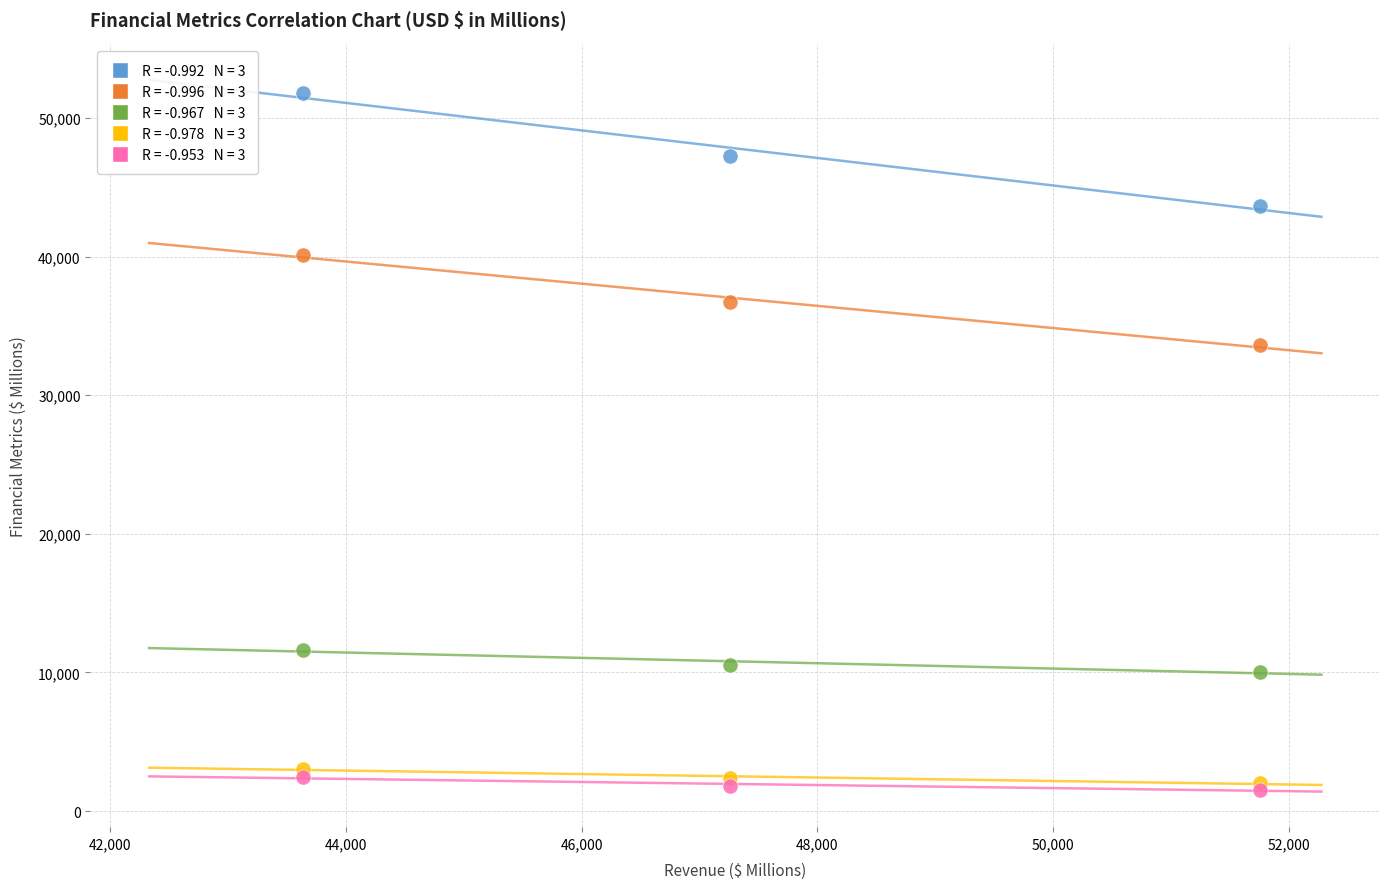

Across all series, what Y value is closest to 26651?

33590